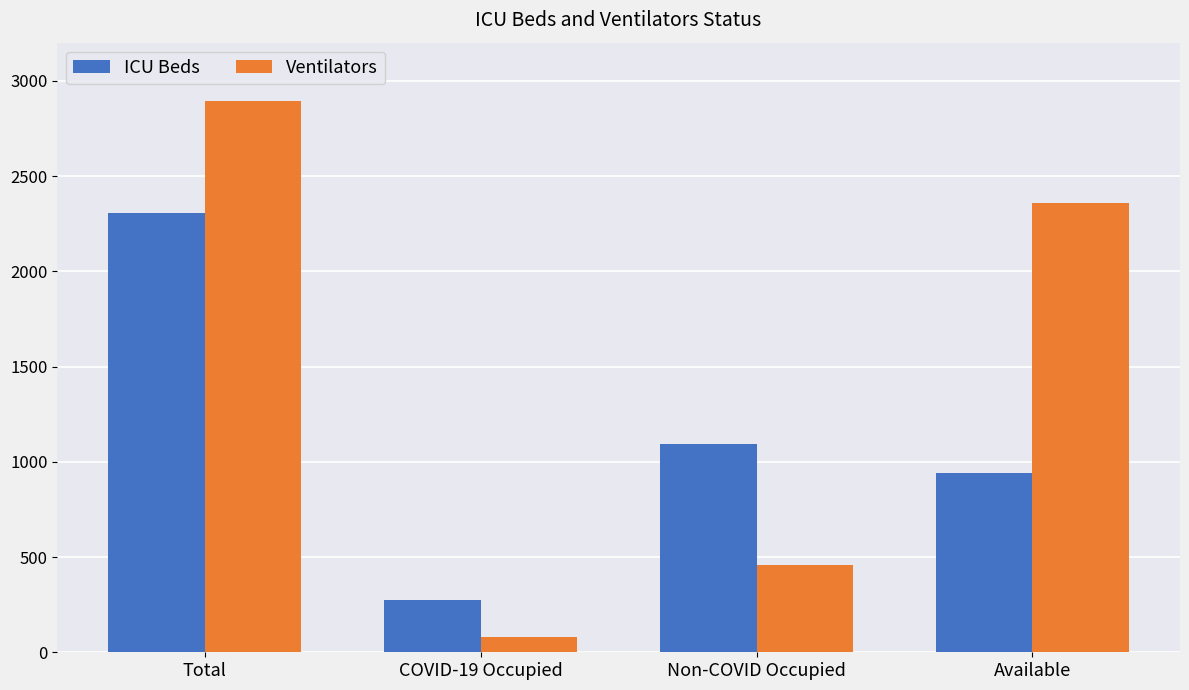

The value of ICU Beds at COVID-19 Occupied is 272. True or false?

True